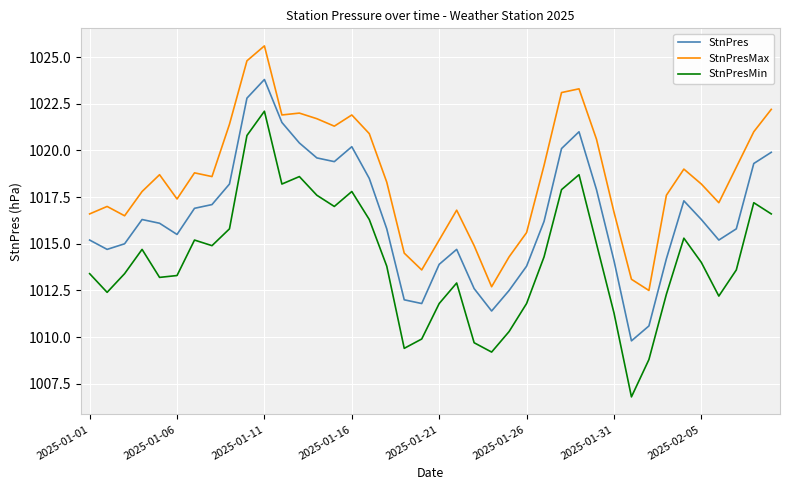

Reading left to right, transcribe all the data shown in this chart.

StnPres: 1015.2	1014.7	1015.0	1016.3	1016.1	1015.5	1016.9	1017.1	1018.2	1022.8	1023.8	1021.5	1020.4	1019.6	1019.4	1020.2	1018.5	1015.8	1012.0	1011.8	1013.9	1014.7	1012.6	1011.4	1012.5	1013.8	1016.2	1020.1	1021.0	1017.9	1014.1	1009.8	1010.6	1014.2	1017.3	1016.3	1015.2	1015.8	1019.3	1019.9
StnPresMax: 1016.6	1017.0	1016.5	1017.8	1018.7	1017.4	1018.8	1018.6	1021.4	1024.8	1025.6	1021.9	1022.0	1021.7	1021.3	1021.9	1020.9	1018.3	1014.5	1013.6	1015.2	1016.8	1014.9	1012.7	1014.3	1015.6	1019.2	1023.1	1023.3	1020.6	1016.7	1013.1	1012.5	1017.6	1019.0	1018.2	1017.2	1019.1	1021.0	1022.2
StnPresMin: 1013.4	1012.4	1013.4	1014.7	1013.2	1013.3	1015.2	1014.9	1015.8	1020.8	1022.1	1018.2	1018.6	1017.6	1017.0	1017.8	1016.3	1013.8	1009.4	1009.9	1011.8	1012.9	1009.7	1009.2	1010.3	1011.8	1014.3	1017.9	1018.7	1015.0	1011.3	1006.8	1008.8	1012.3	1015.3	1014.0	1012.2	1013.6	1017.2	1016.6